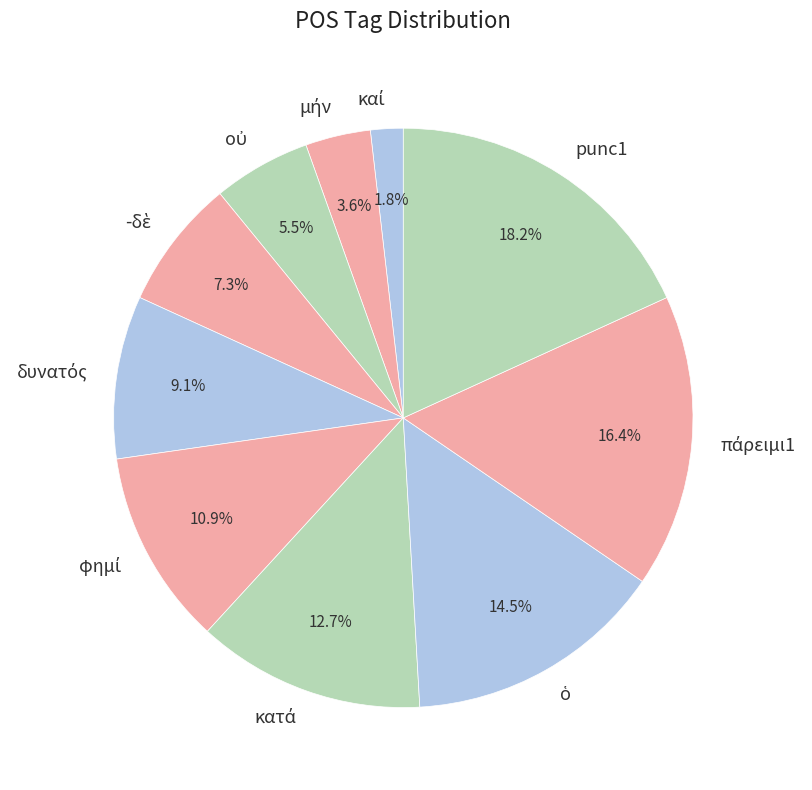

Does any single category account for the majority?

No